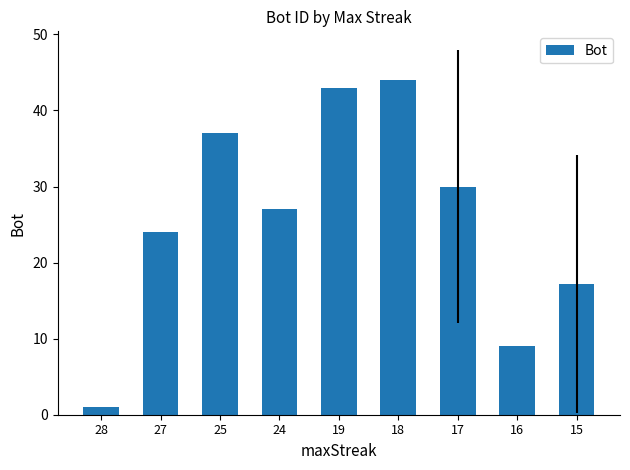

What is the greatest value displayed?

44.0